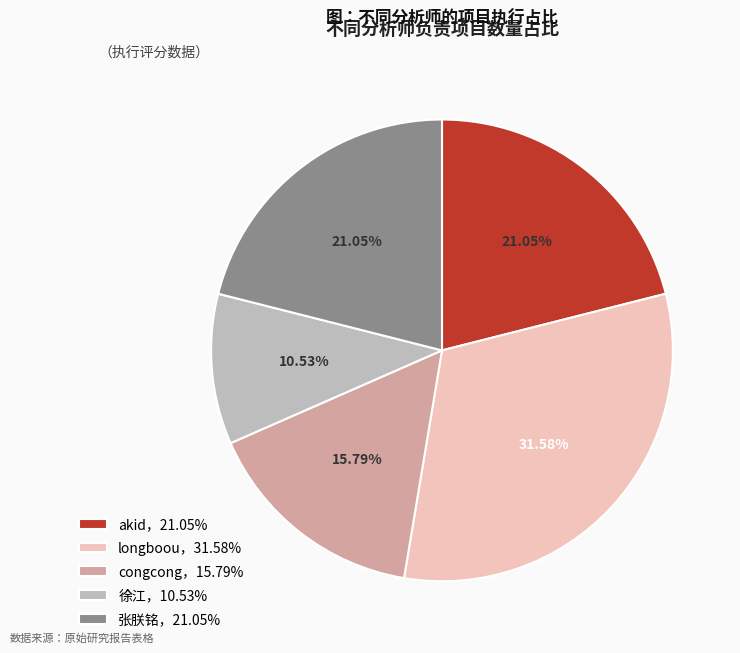

Which category has the smallest portion of the pie?

徐江，10.53%